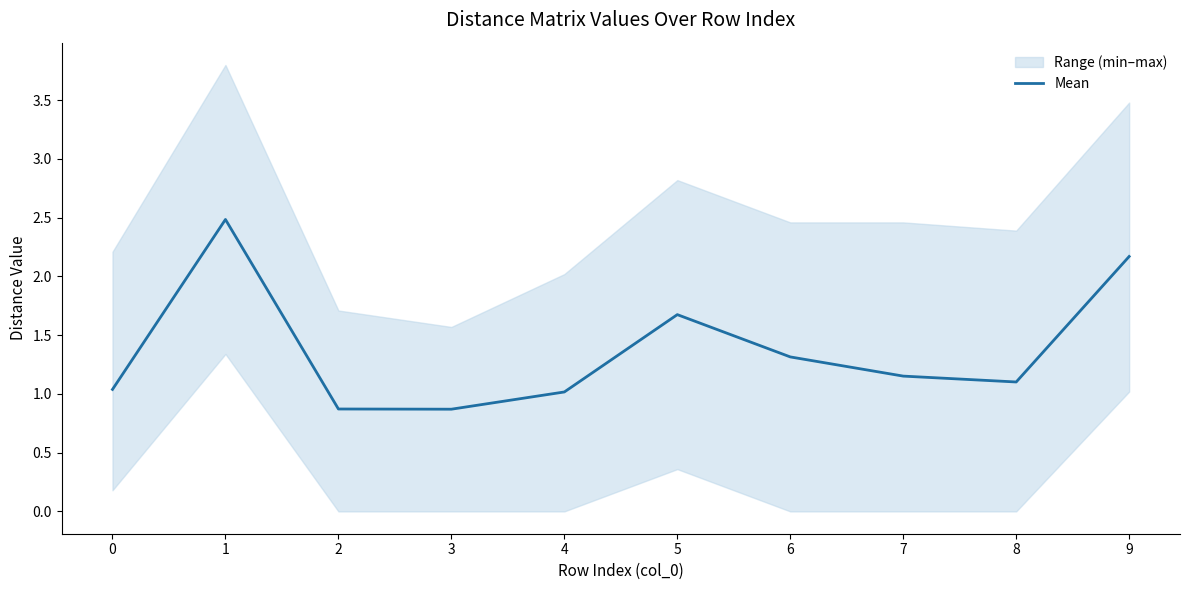

How many data points are less than 1?

2